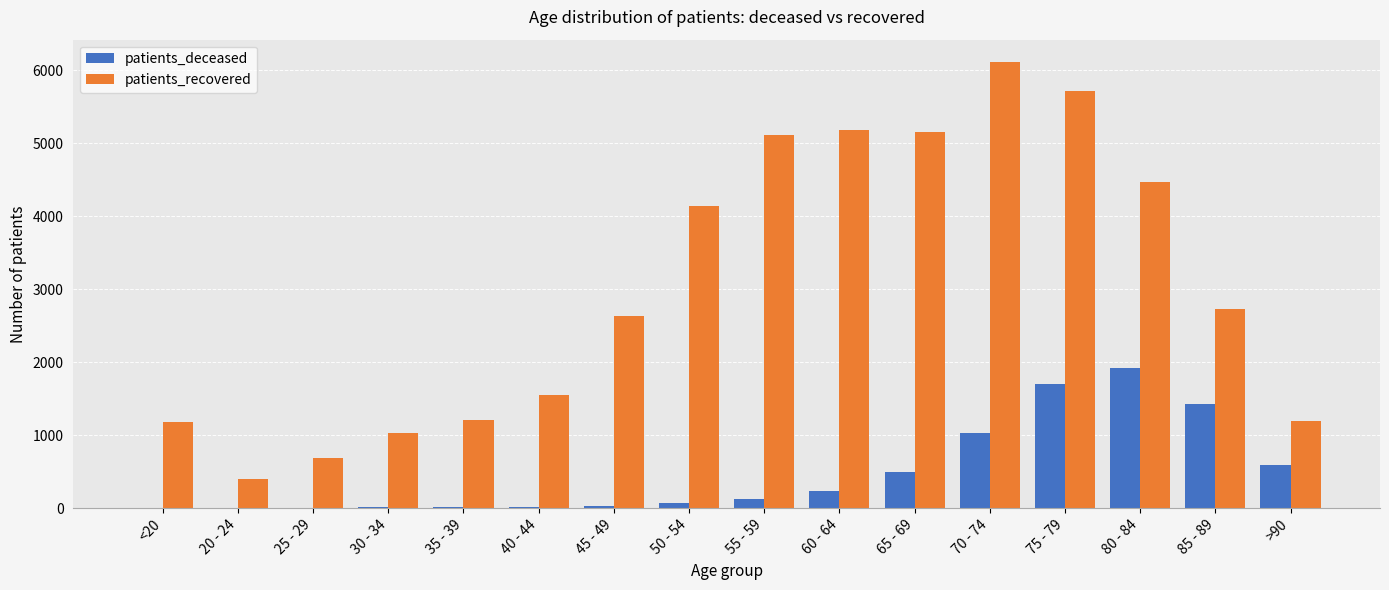

Which series has the largest total across all categories?

patients_recovered